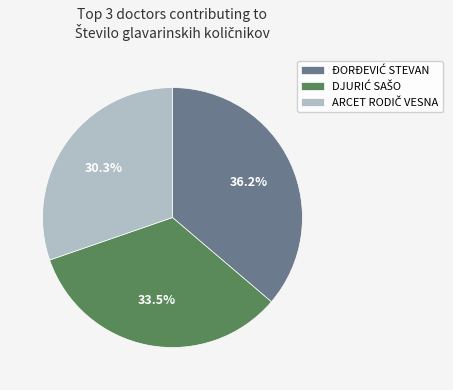

Is there a majority slice in this chart?

No